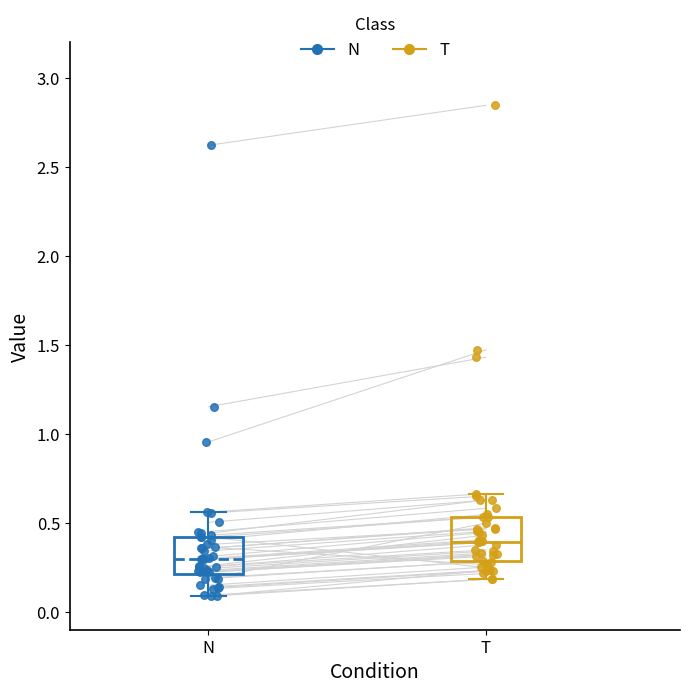

Reading left to right, transcribe this box plot: for each box, give where its median line is, the range the box spans, and where its two whiskers end, as read against the y-axis. The values are not printed on the chart, so give them approximately, as read against the axis.

N: median 0.30, box 0.20 to 0.40, whiskers 0.10 to 0.55
T: median 0.40, box 0.30 to 0.55, whiskers 0.20 to 0.65